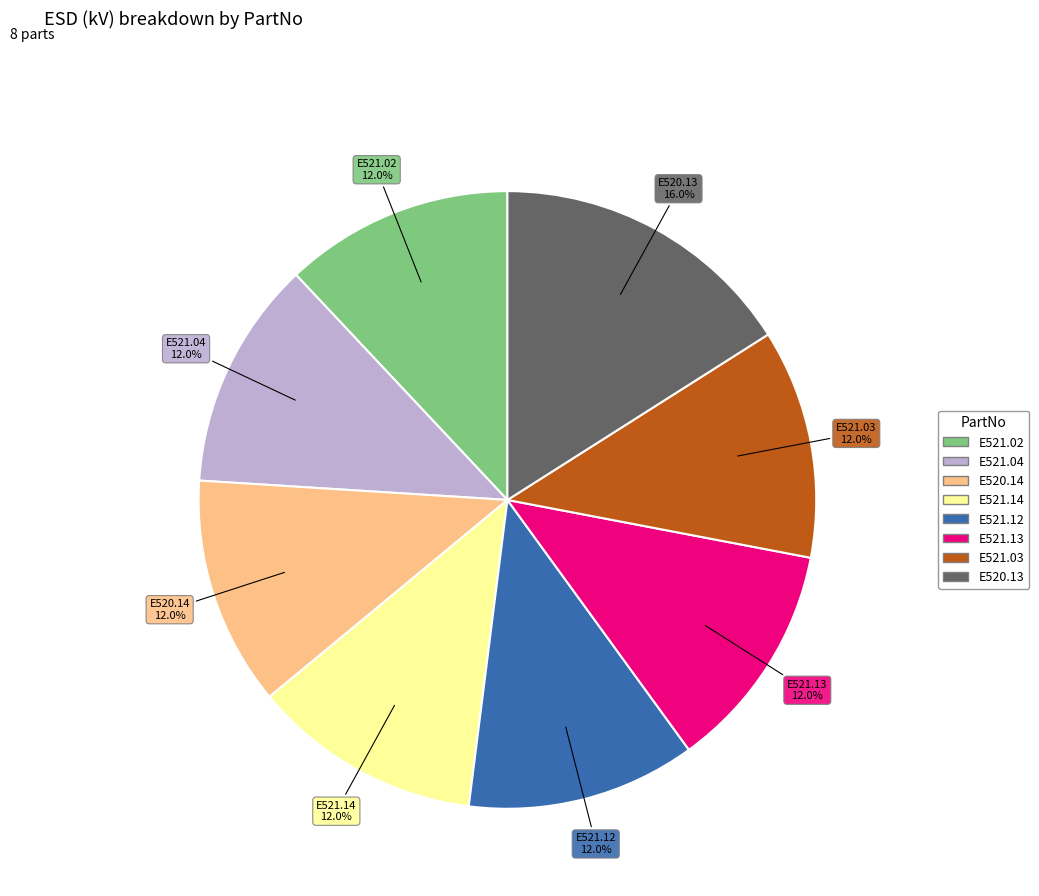

Which category has the biggest portion of the pie?

E520.13